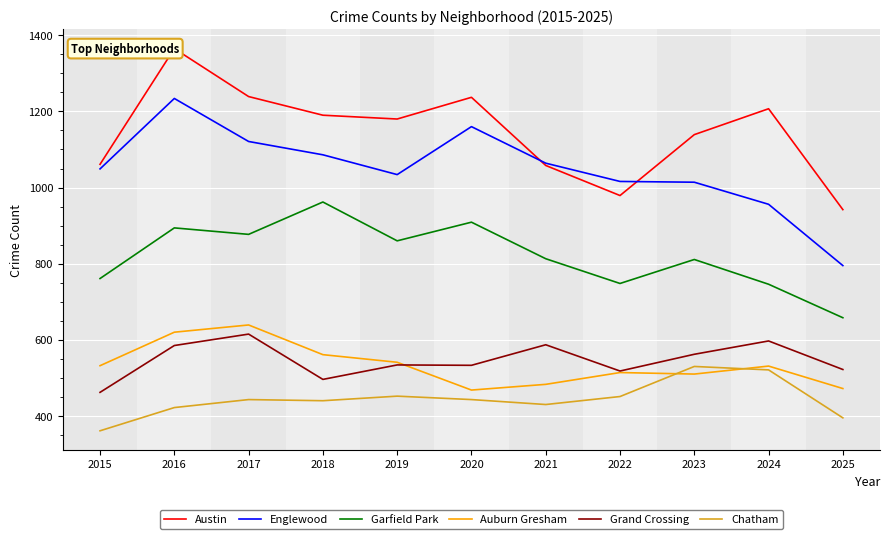

Which series changed the most between 2015 and 2016?

Austin